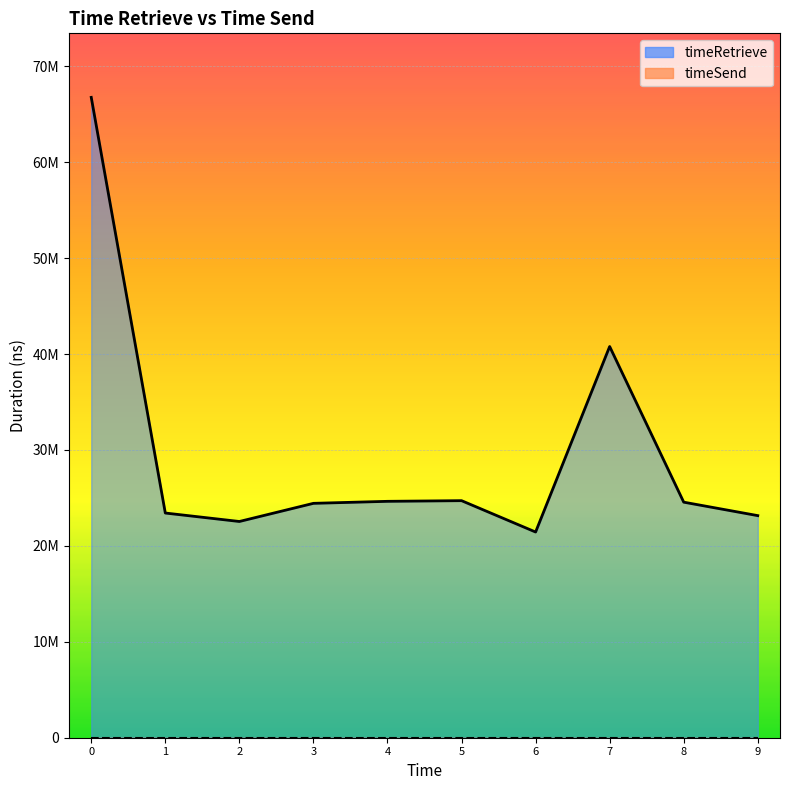

True or false: timeRetrieve and timeSend intersect in this chart.

False